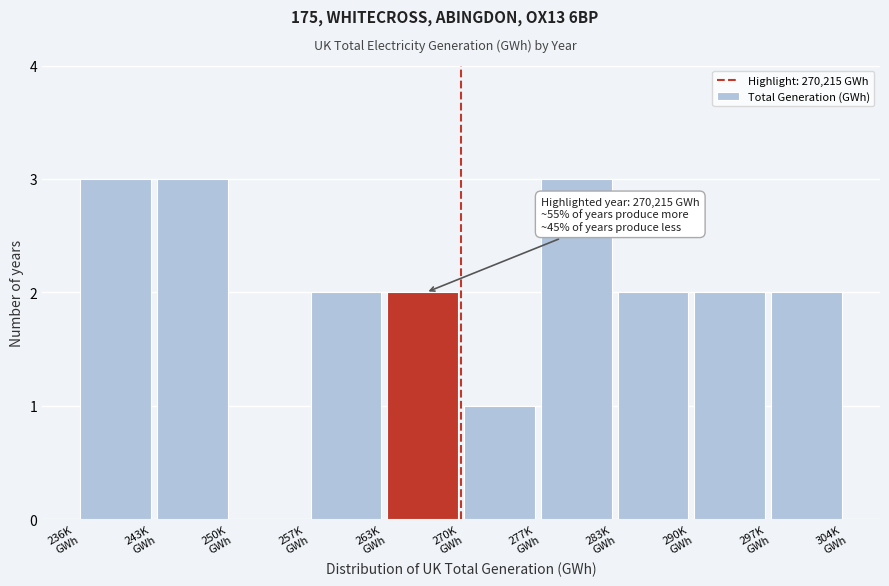

What is the maximum value shown in the chart?

3